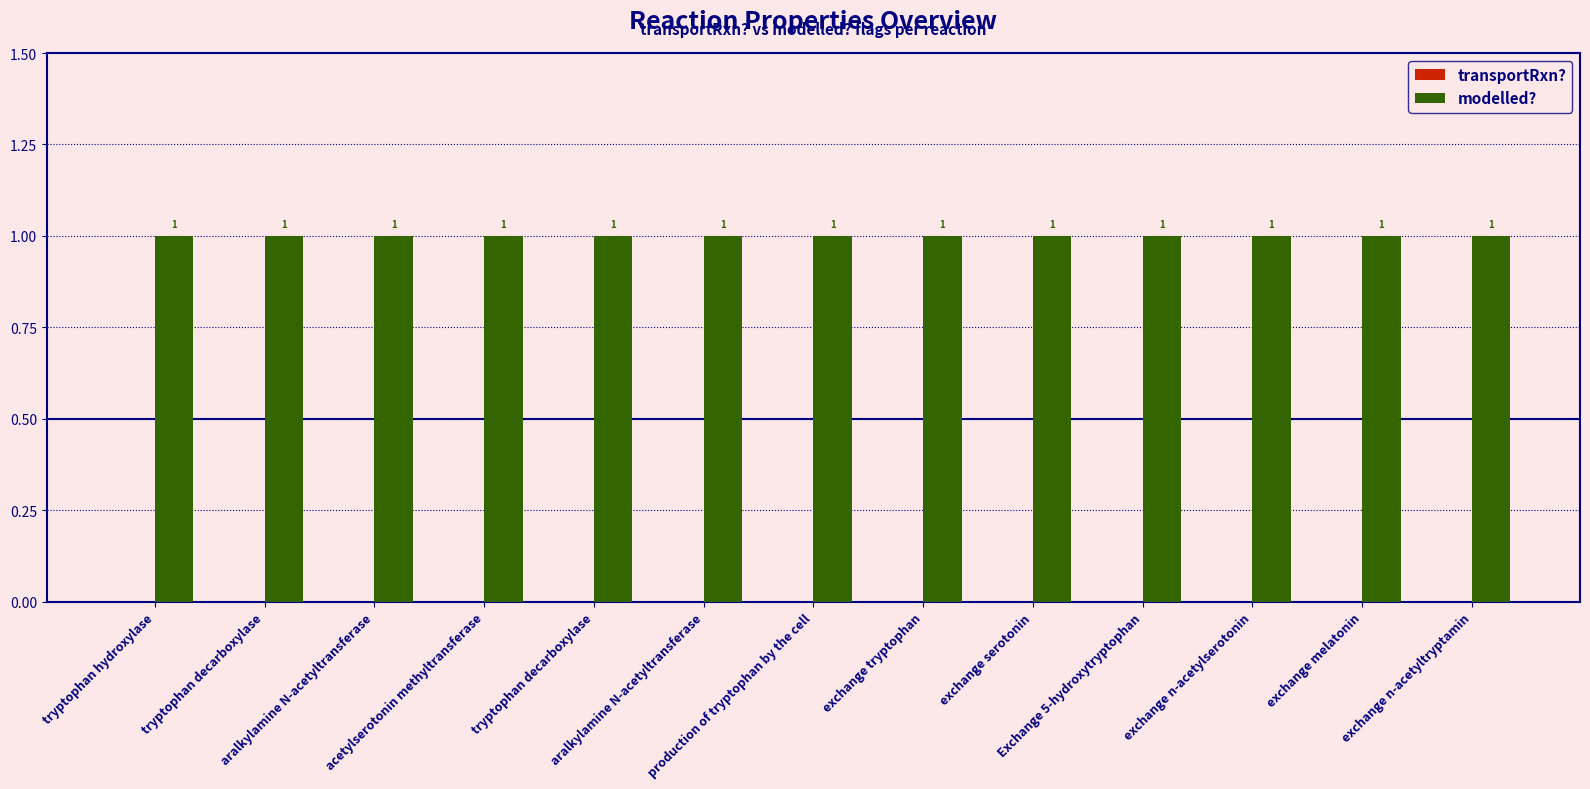

Are the bars grouped side by side (vs. stacked)?

Yes